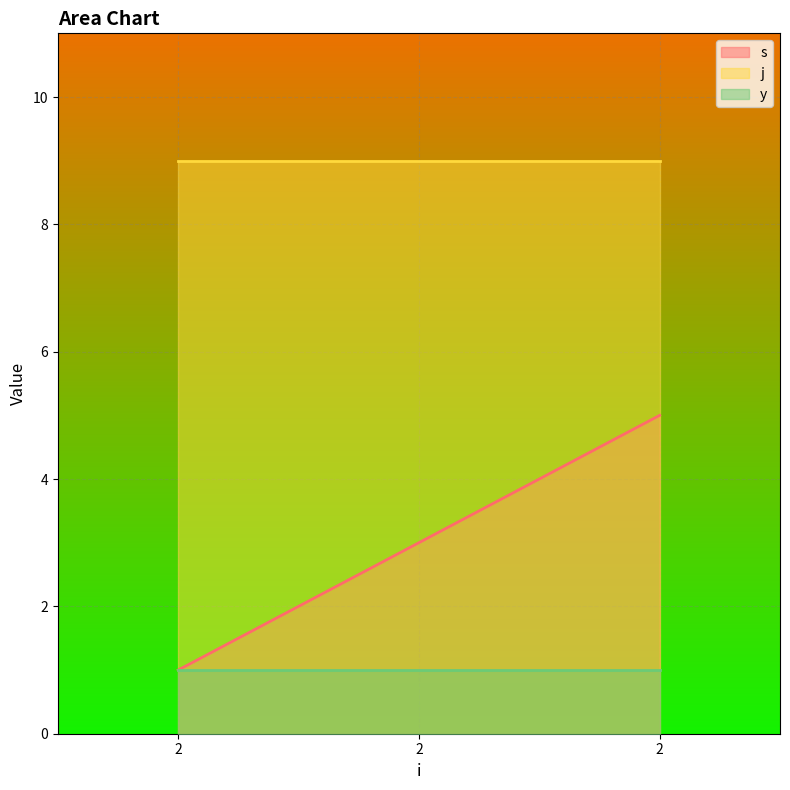

What are all the series names shown in the legend?

s, j, y